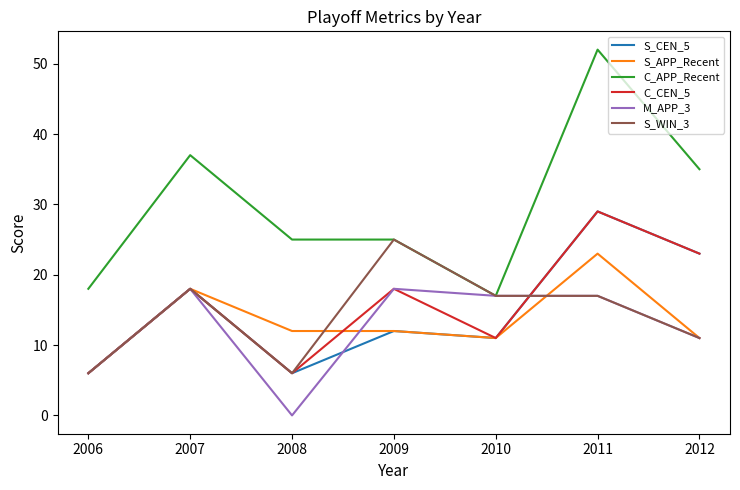

In S_CEN_5, how many points are higher than both neighbors (excluding endpoints)?

3